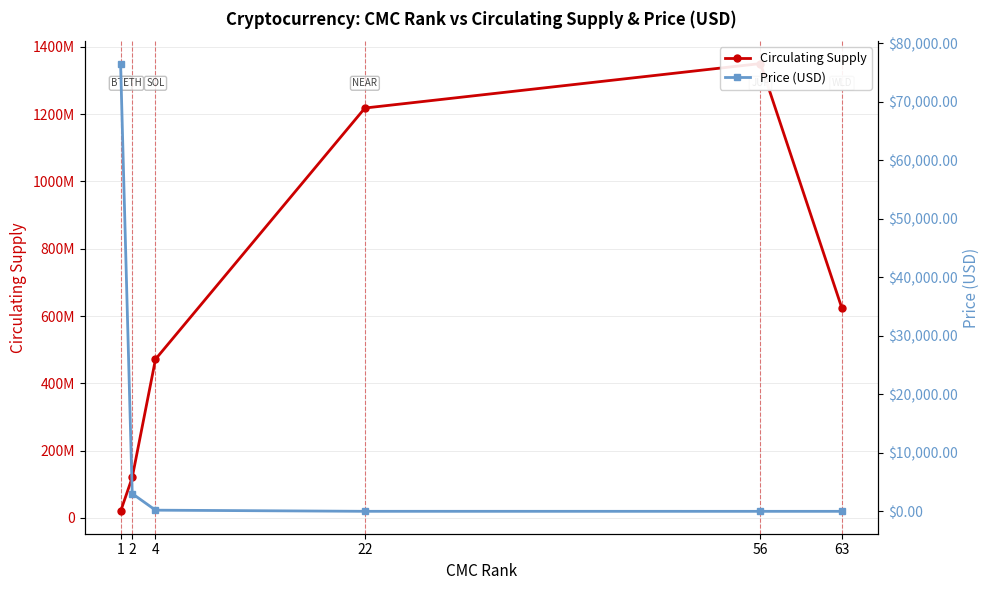

True or false: Price (USD) has more than 1 points higher than both neighbors.

False